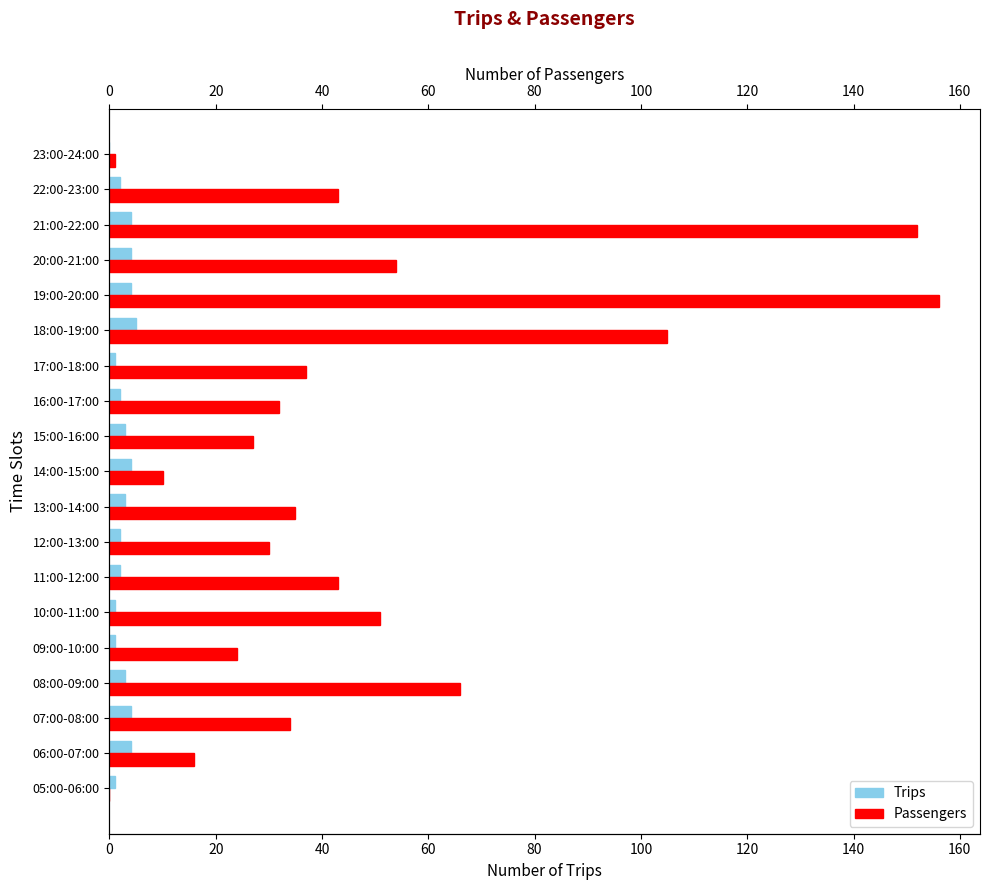

Read the Trips value at 06:00-07:00.

4